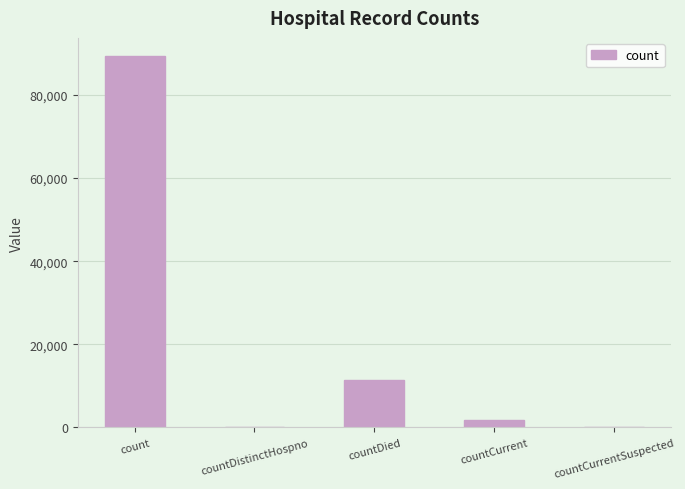

What is the sum of all values?

102431